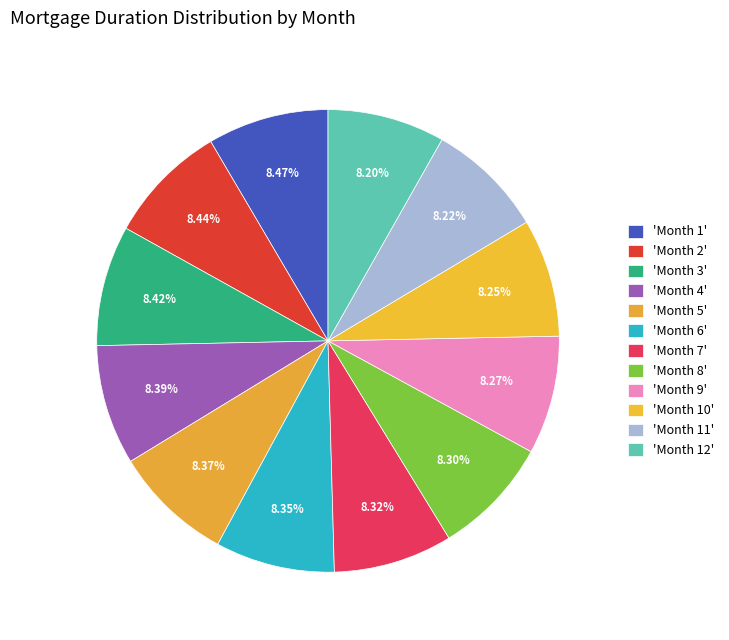

Does any single category account for the majority?

No